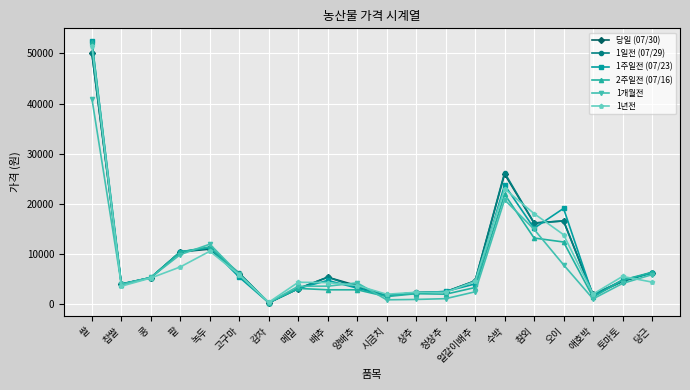

Is the value of 1일전 (07/29) at 참외 greater than the value of 2주일전 (07/16) at 팥?

Yes